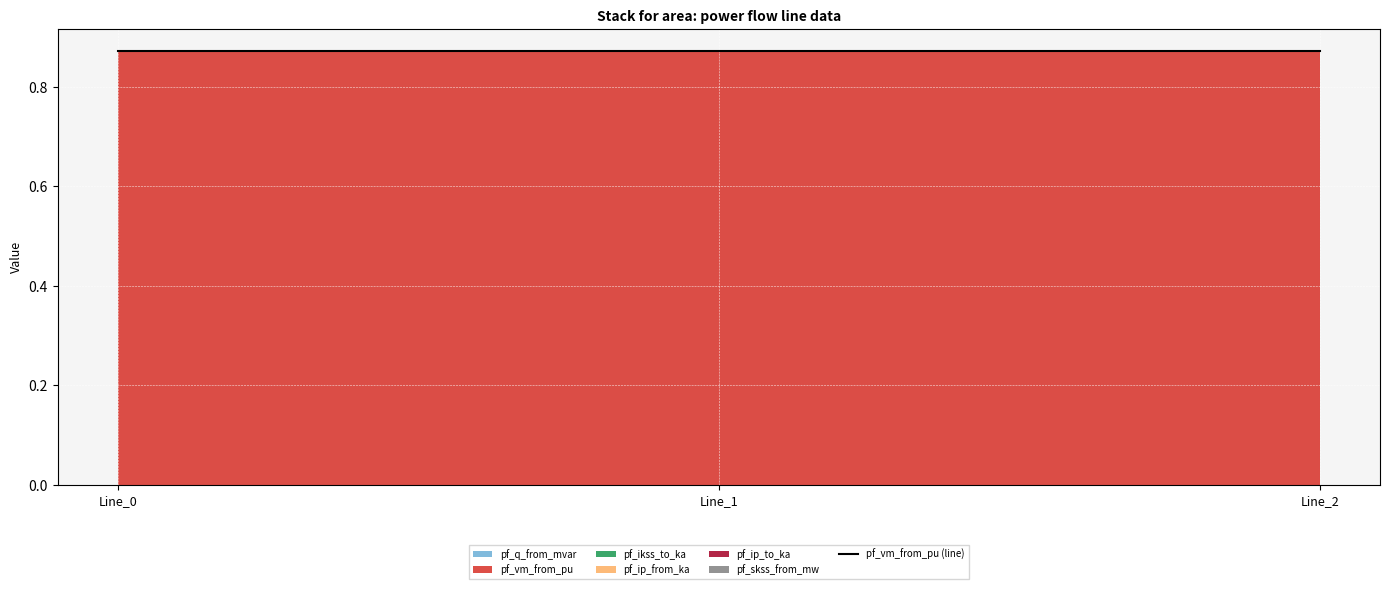

What is the maximum value for pf_vm_from_pu?

0.9